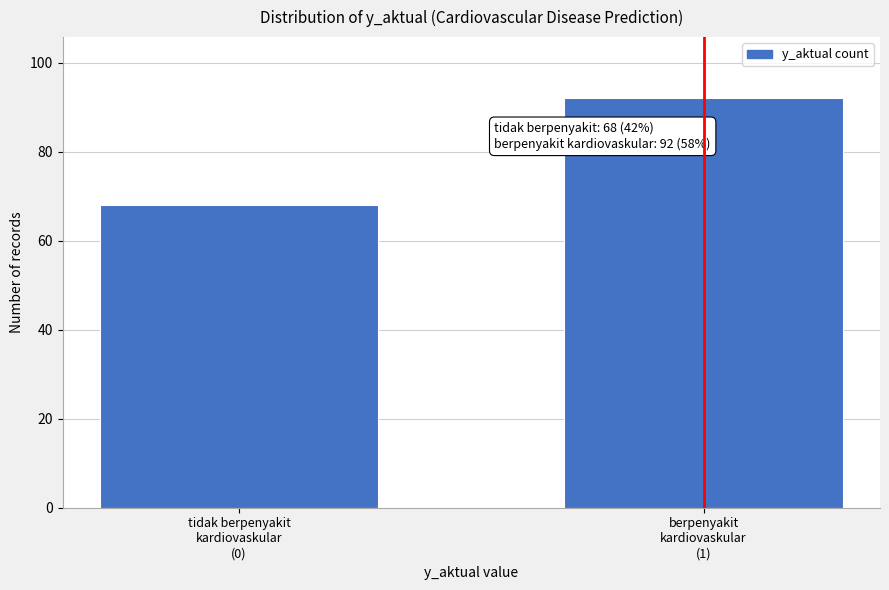

Reading left to right, extract all data points from this chart.

68	92